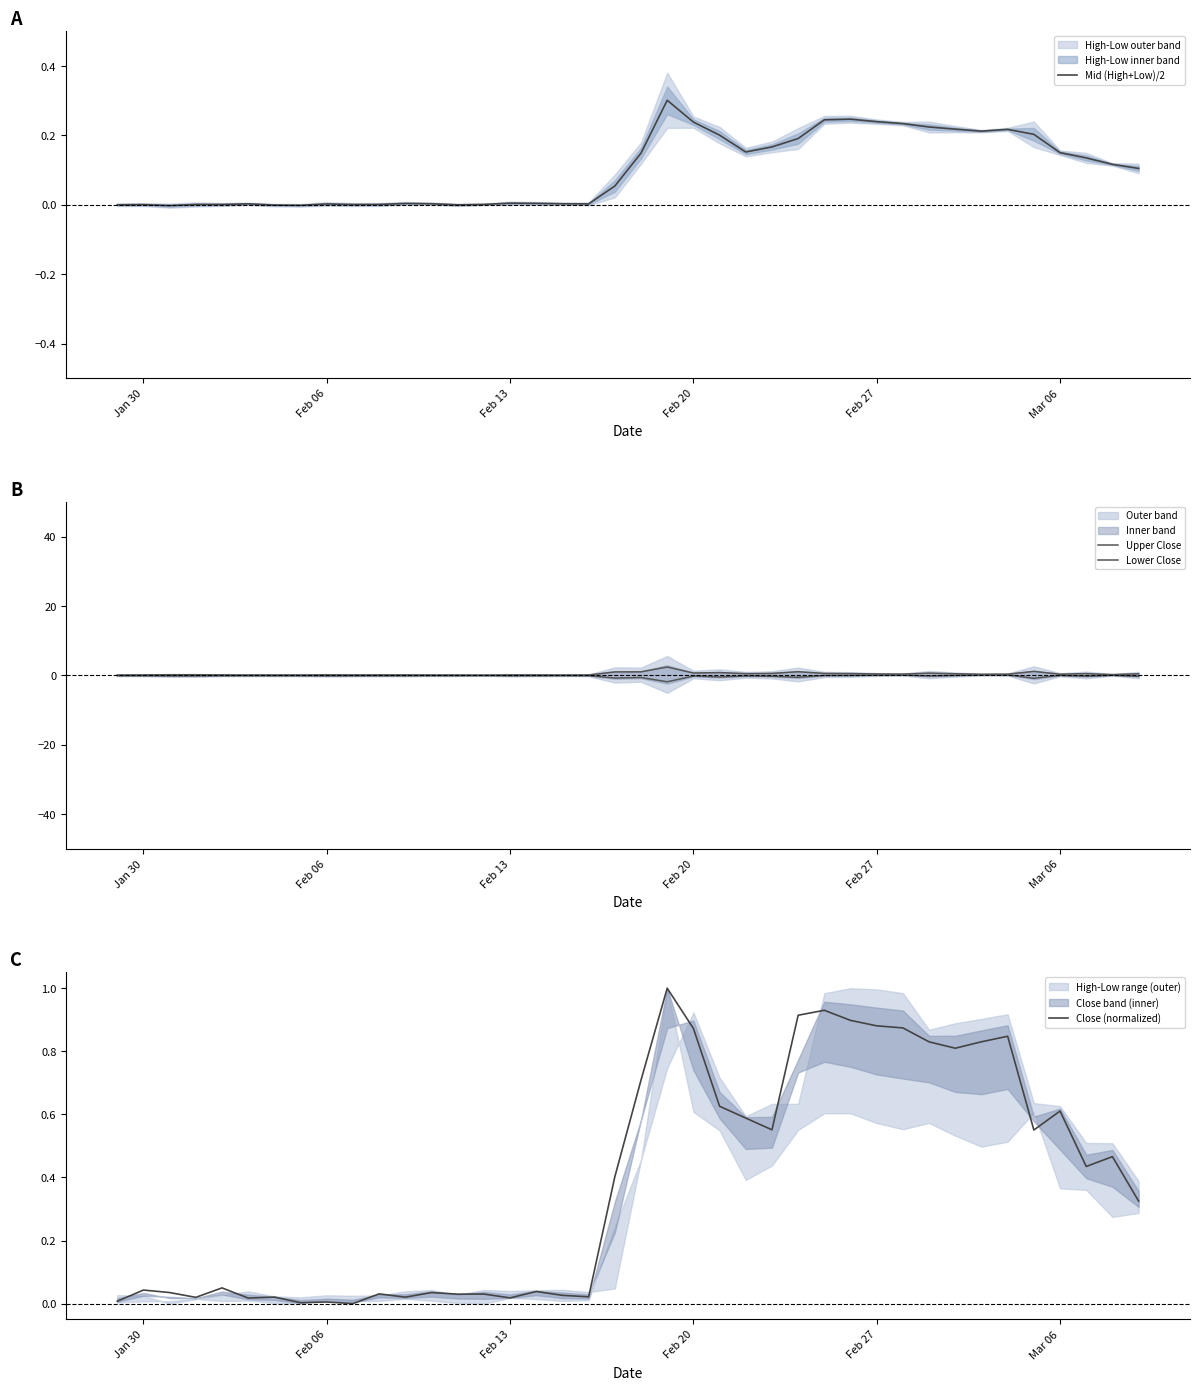

The value of Mid (High+Low)/2 at Feb 13 is 0.0. True or false?

True